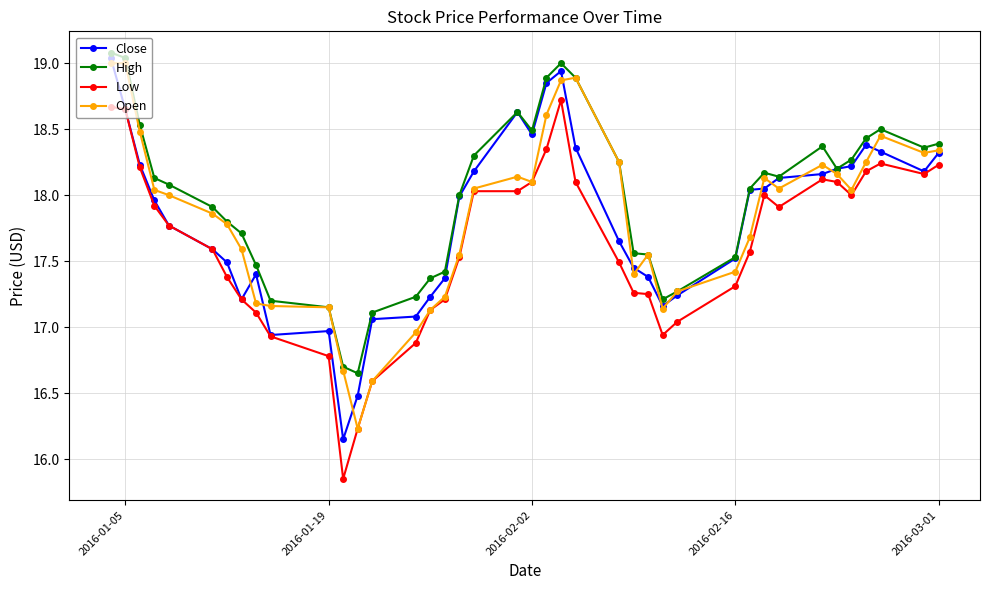

True or false: High and Low cross at least once.

False